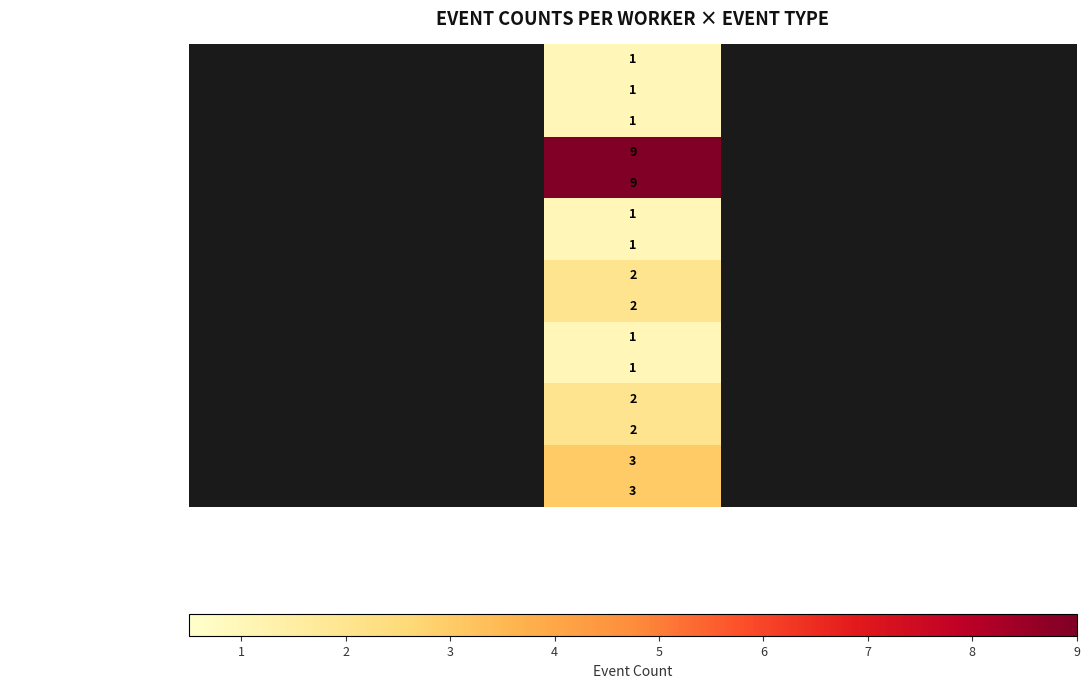

Is it true that WS_RECV_INIT_END equals 1 at Worker 3?

True